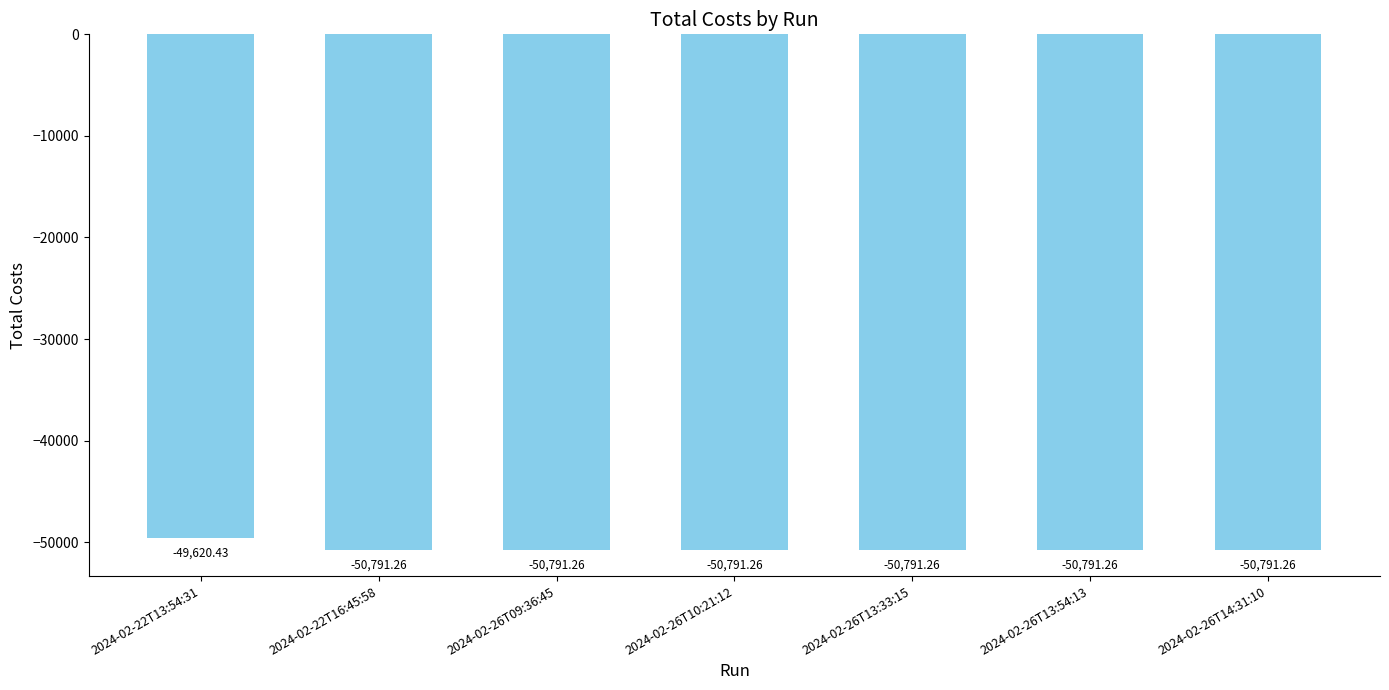

What is the maximum value shown in the chart?

-49620.4